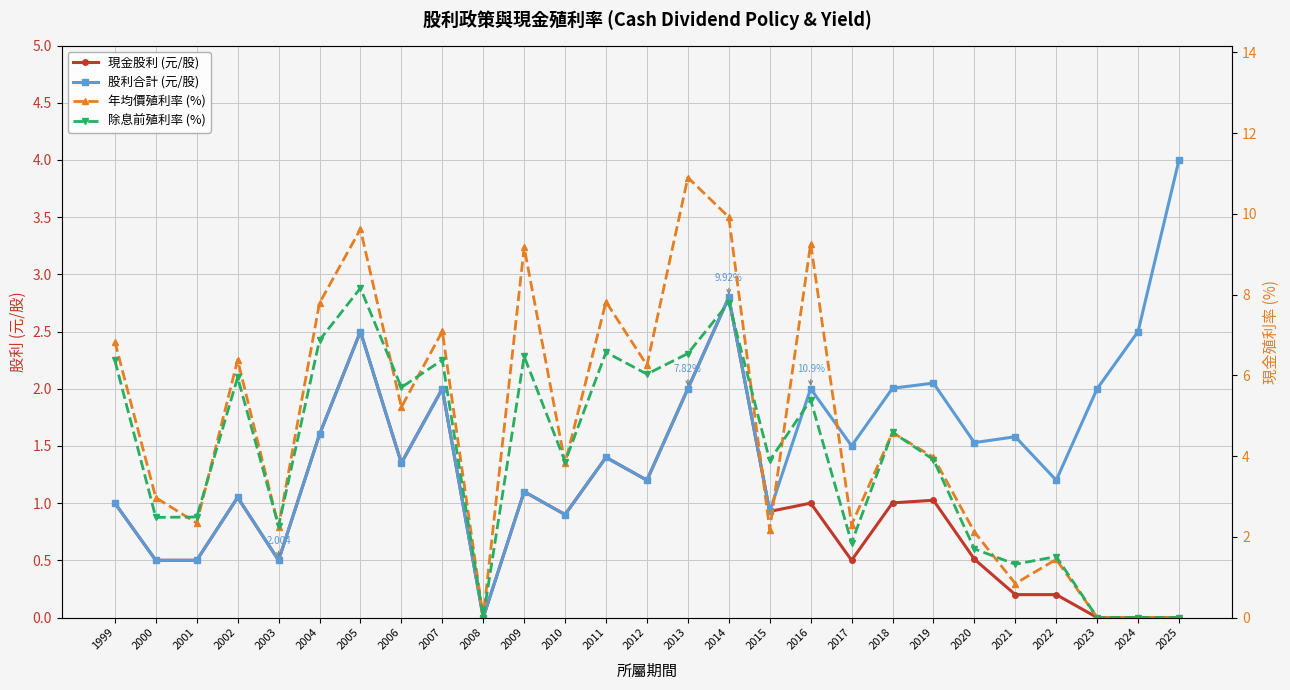

Is this an area chart (filled region under the line)?

No